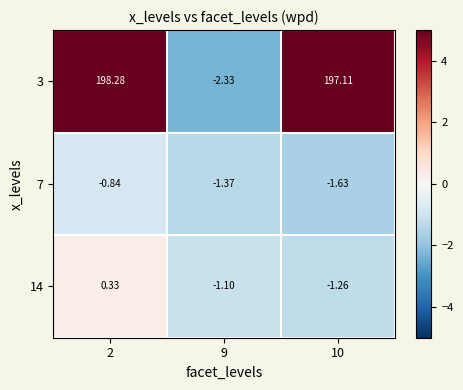

At how many categories does at least one series exceed 2?

2